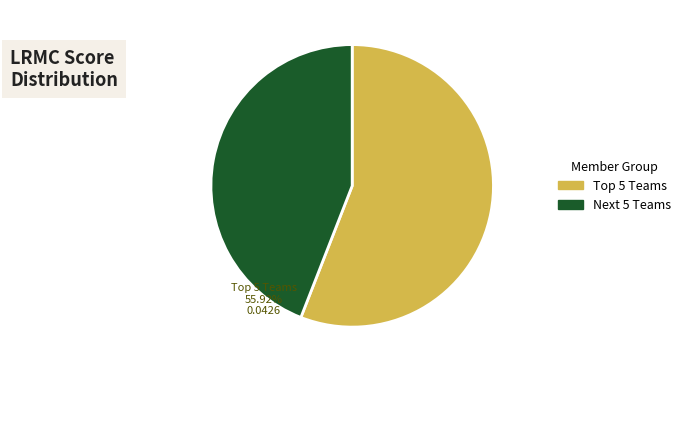

Is there a majority slice in this chart?

Yes